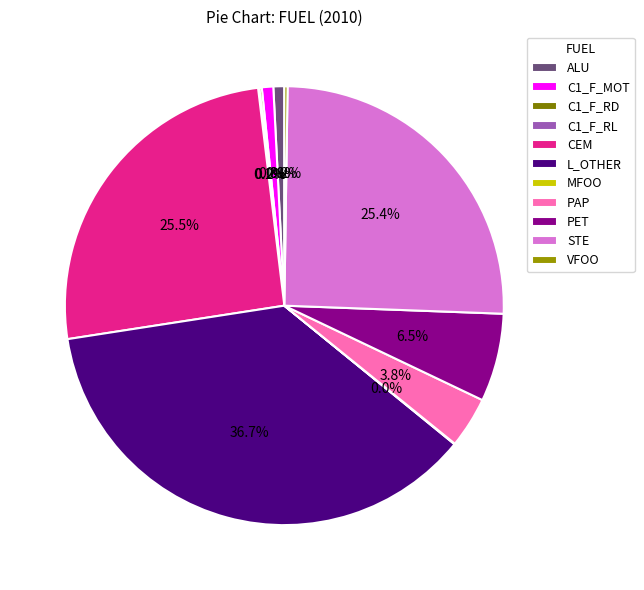

Is it true that STE is 25% of the pie?

True